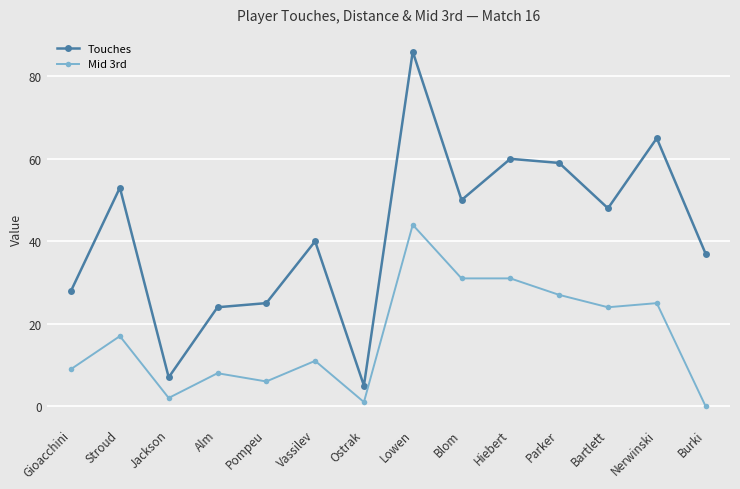

How many lines are shown in the chart?

2